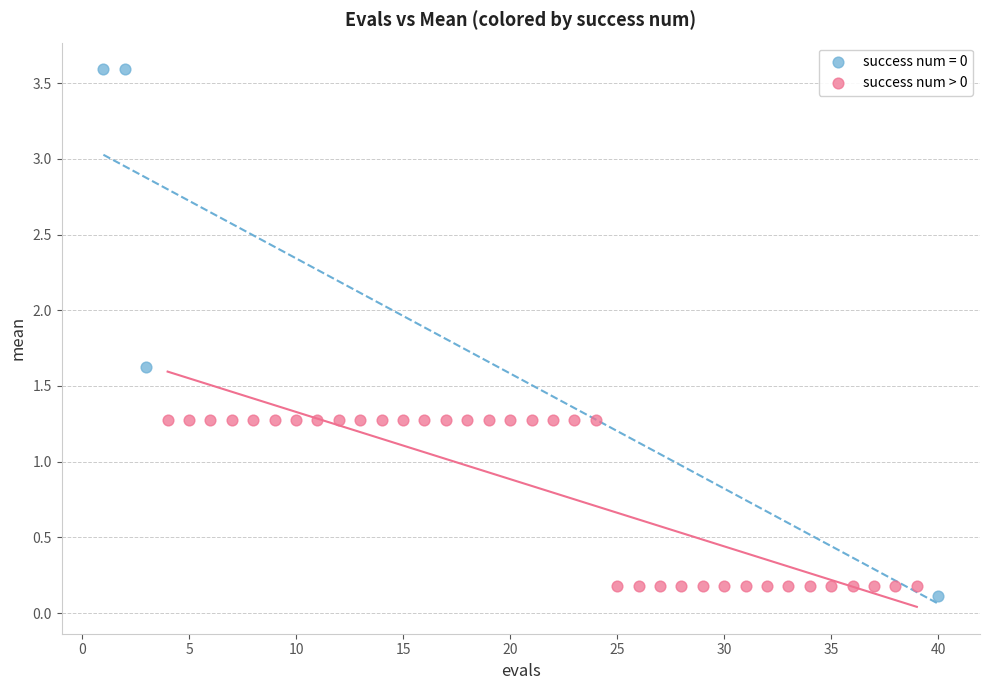

Which series reaches the maximum Y coordinate?

success num = 0